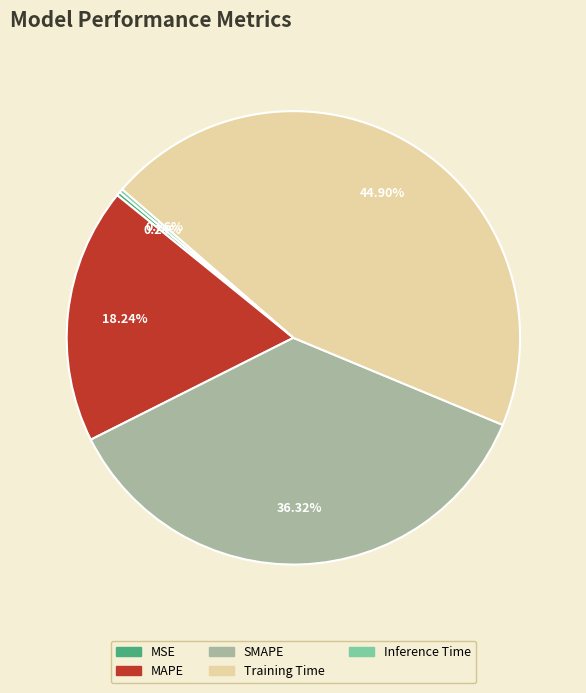

The Training Time slice represents 45% of the pie. True or false?

True